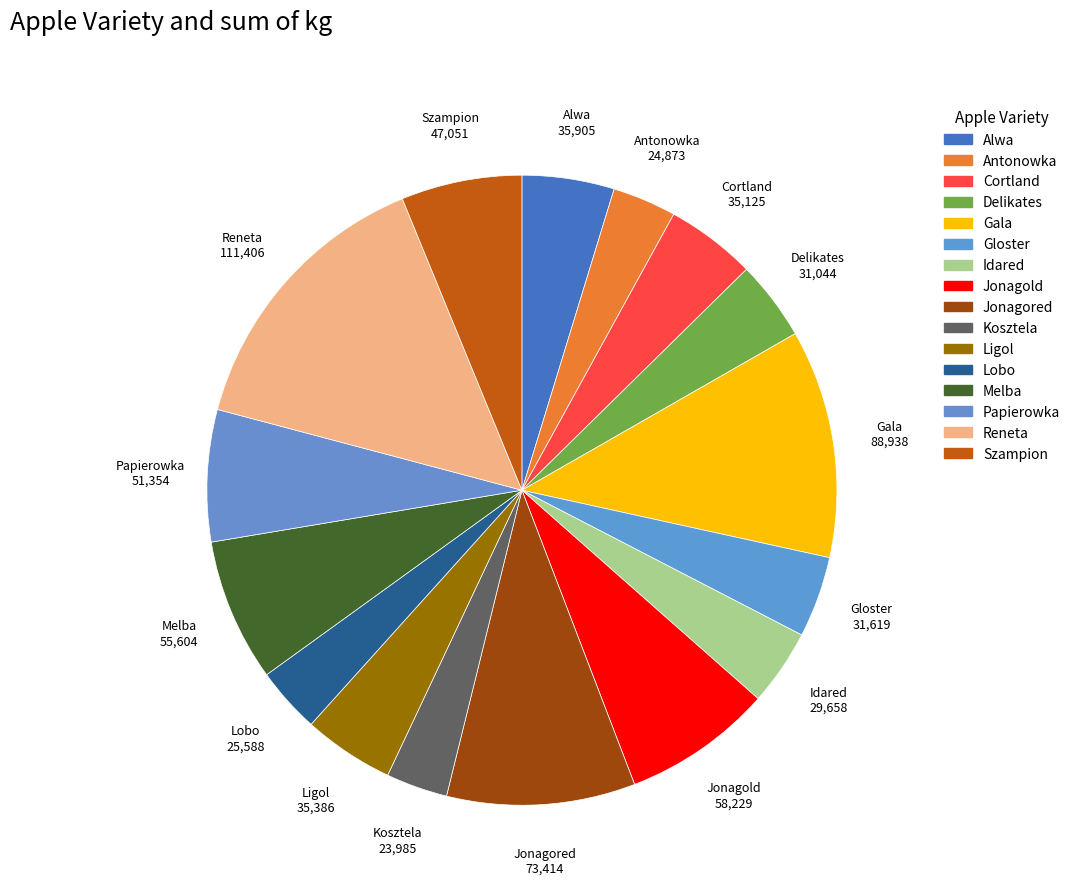

How many slices are in this pie chart?

16